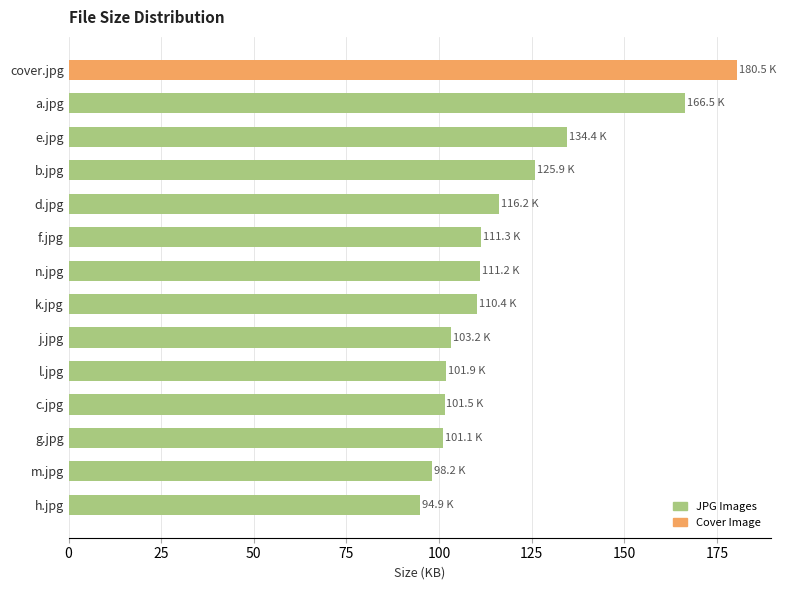

What is the sum of all values?

1657.2